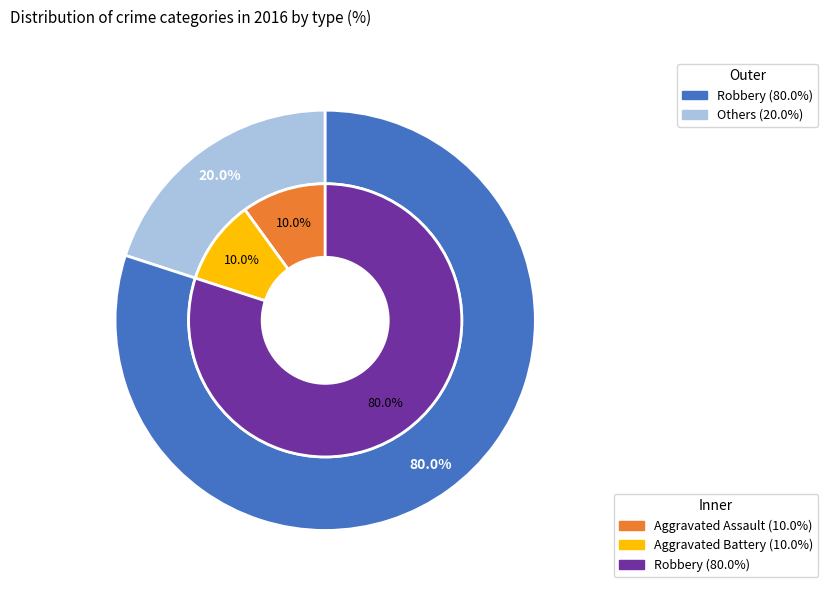

How many segments does this pie chart have?

5